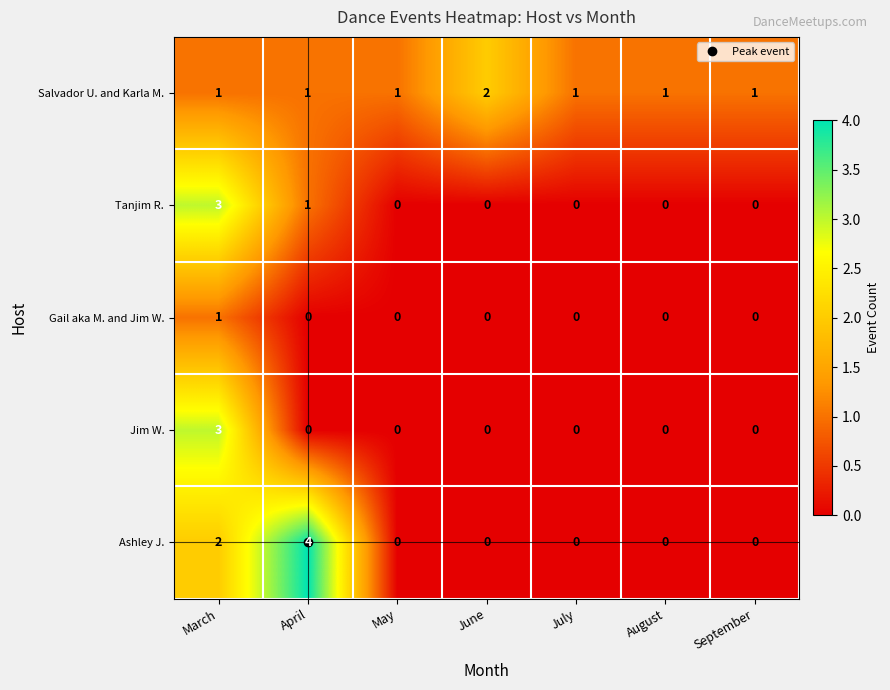

Which series has the largest total across all categories?

Salvador U. and Karla M.